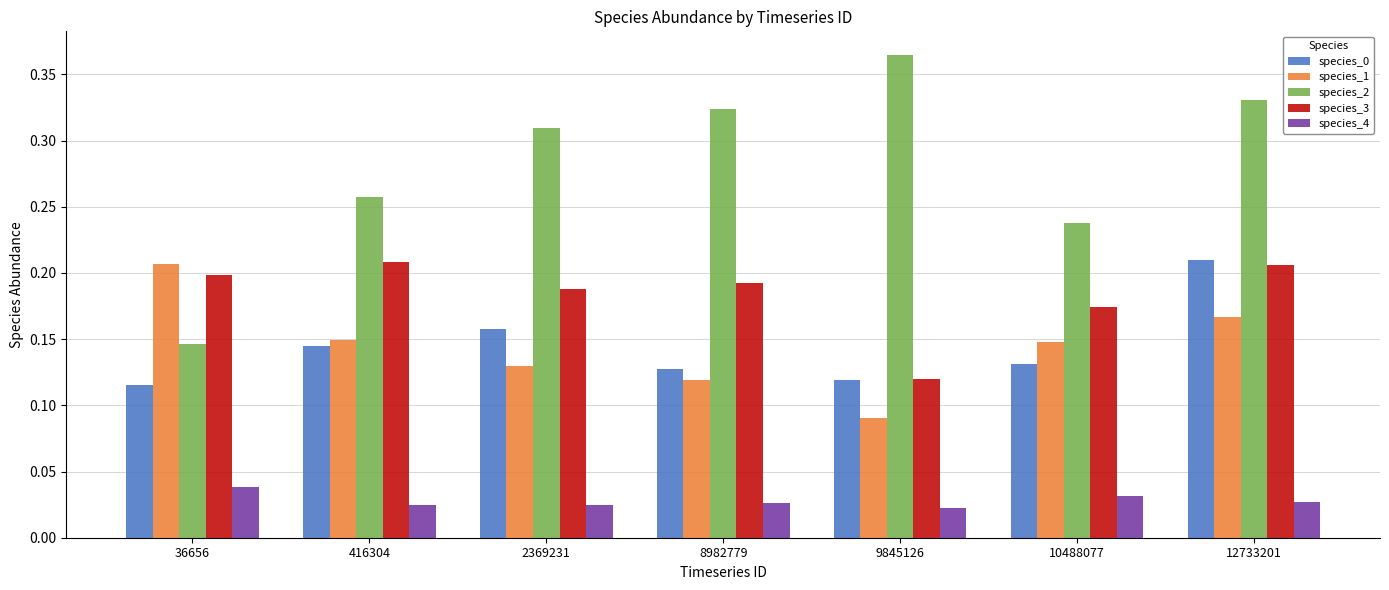

Which series has the largest total across all categories?

species_2